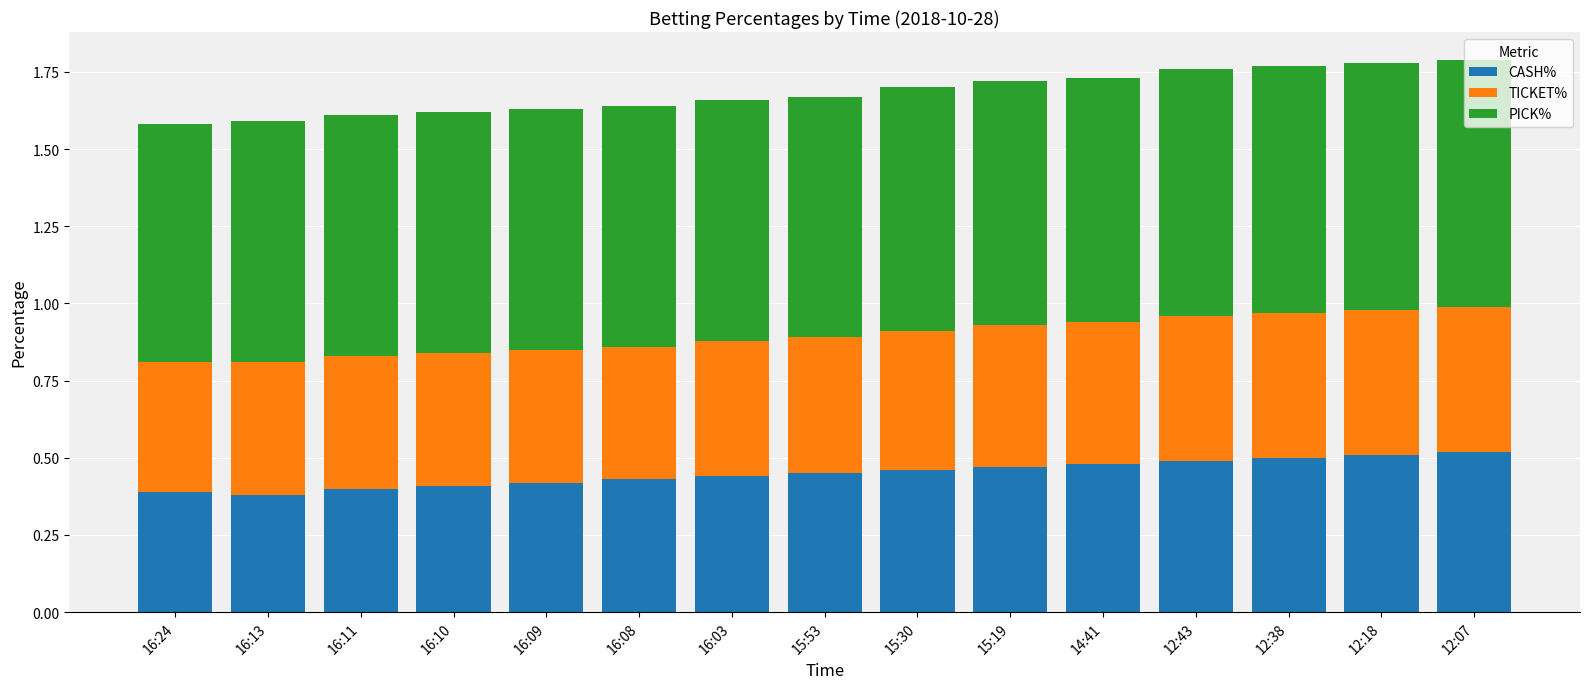

What is the total value across all series at 16:03?

1.7